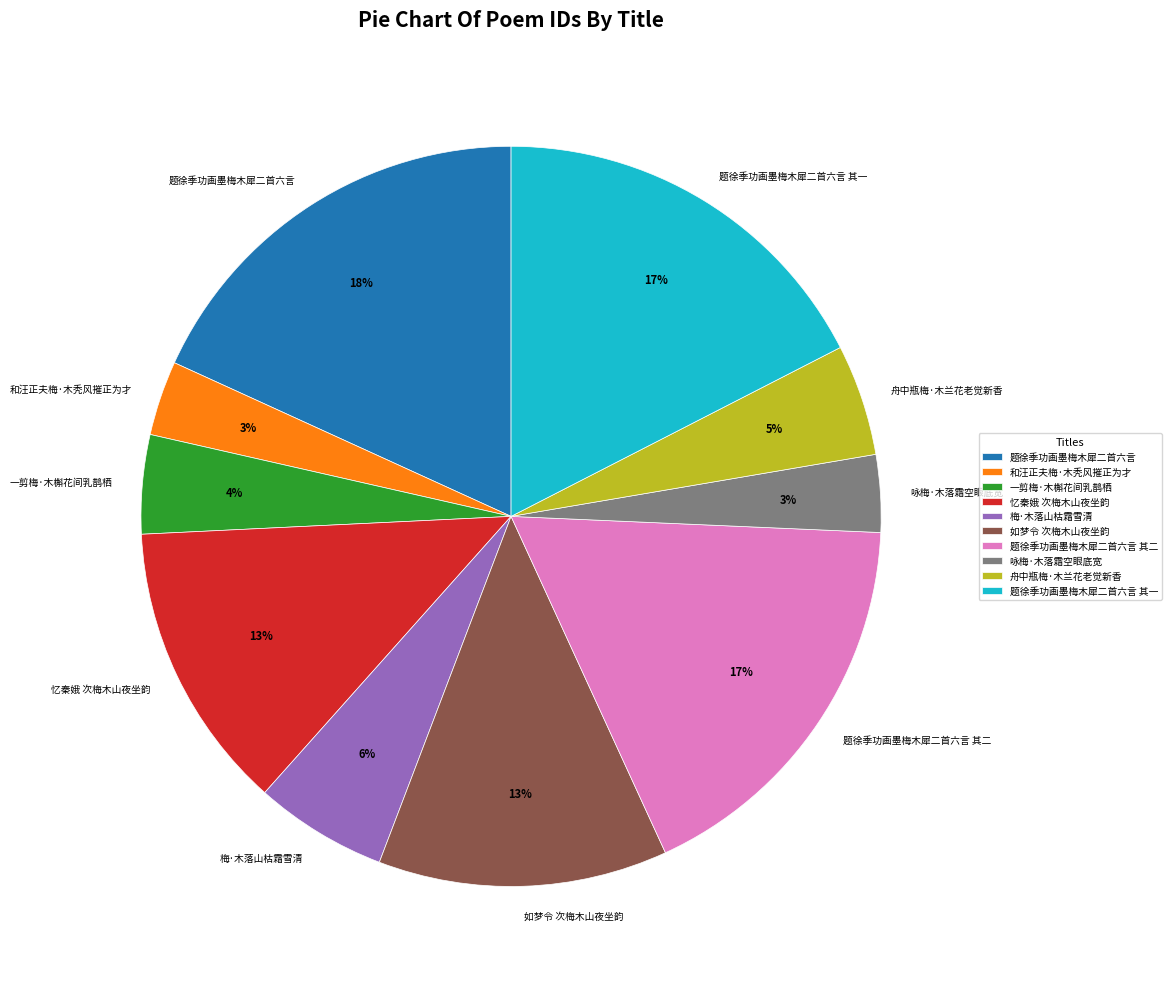

To the nearest percent, what is the combined percentage of 如梦令 次梅木山夜坐韵 and 题徐季功画墨梅木犀二首六言 其一?

30%